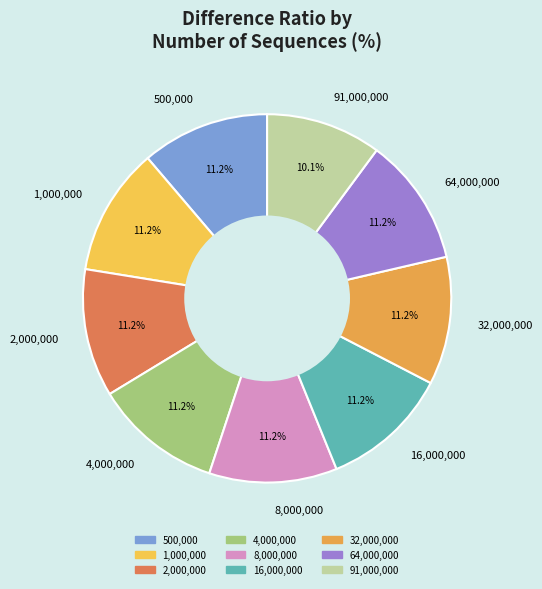

Does 500,000 account for over 50% of the chart?

No